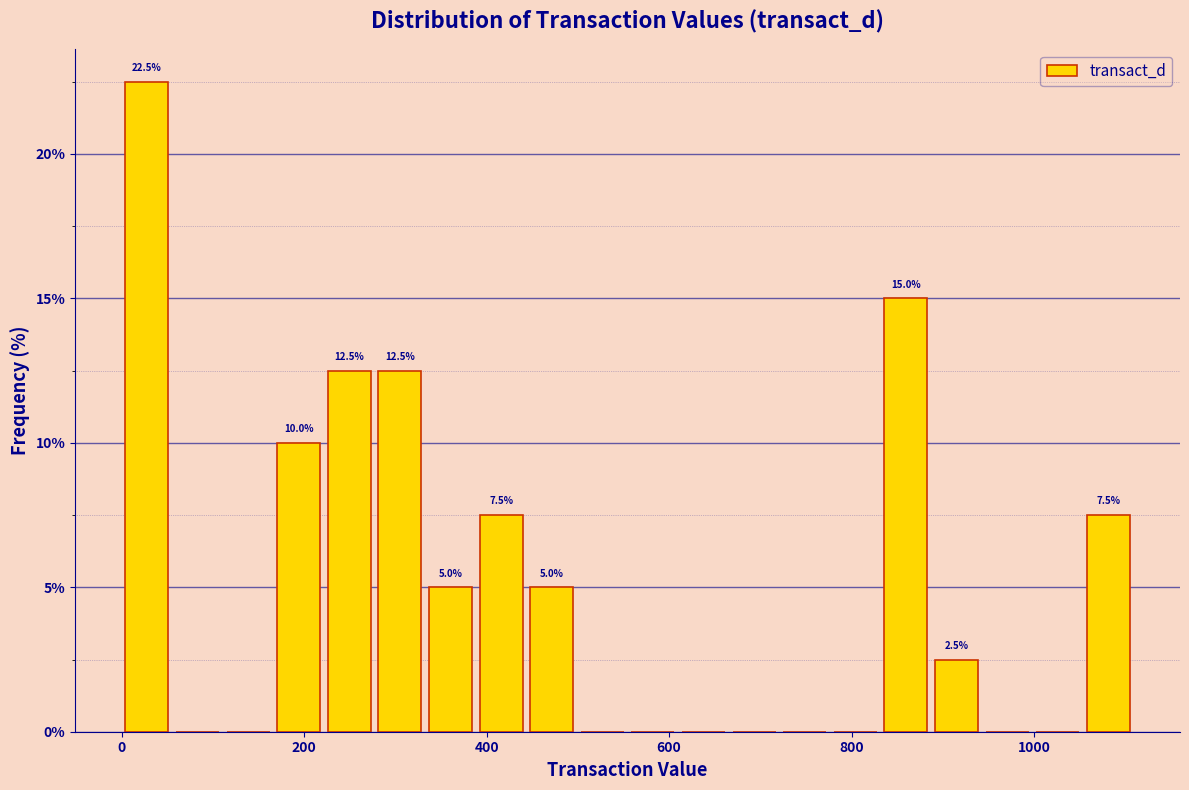

Read against the x-axis, roughly where is the centre of the tallest bar?

20